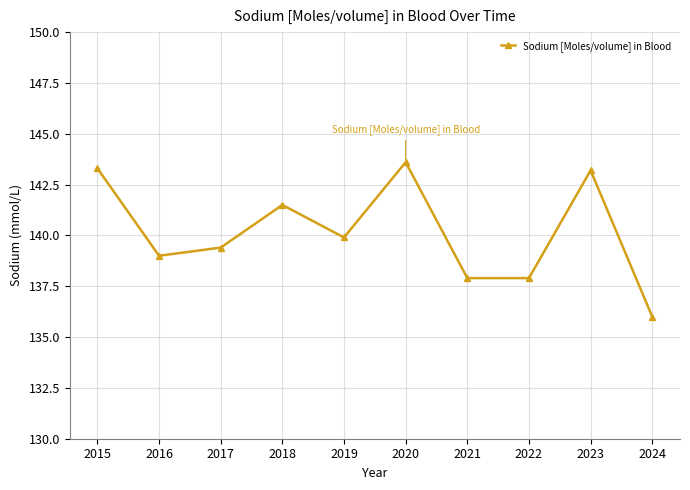

True or false: there are more than 0 points higher than both neighbors.

True